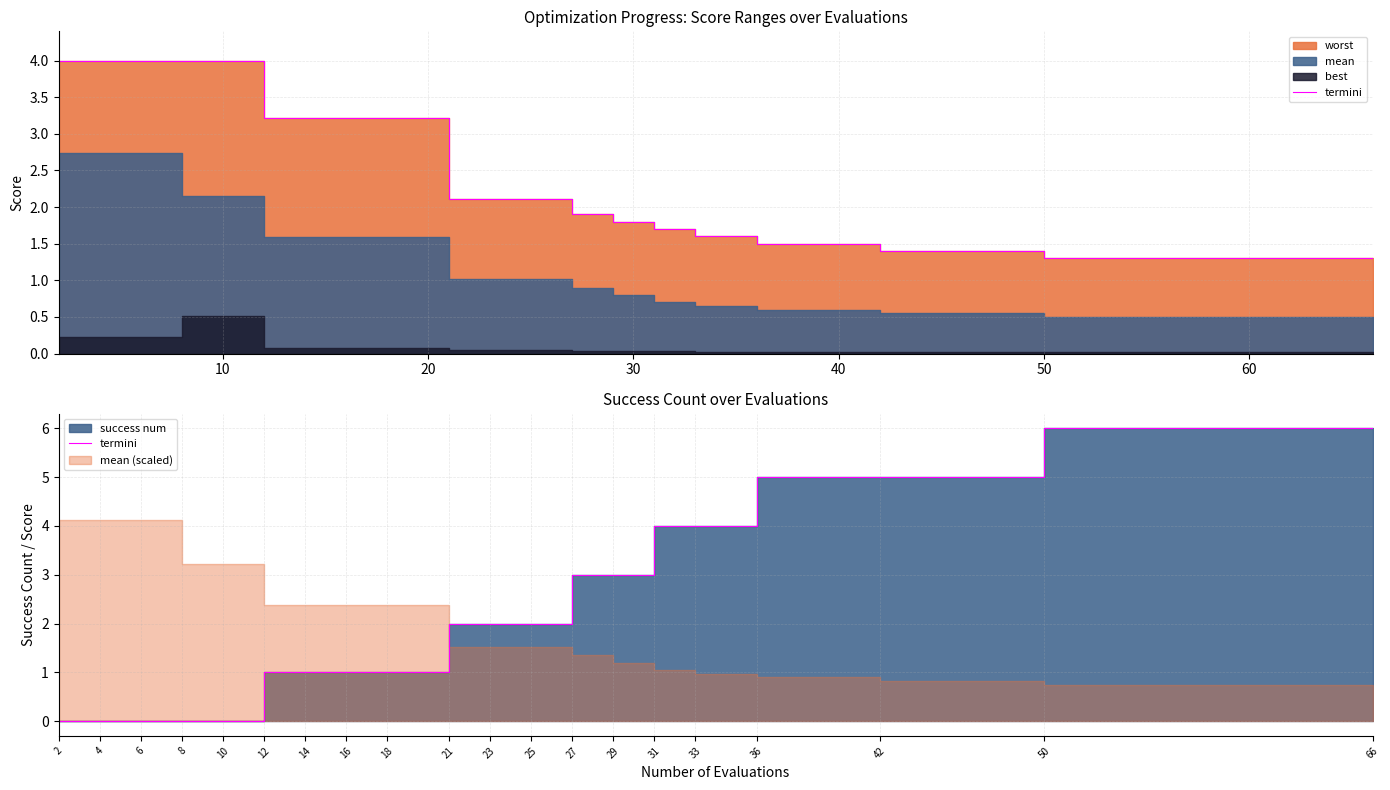

What is the difference between the maximum and minimum values?

6